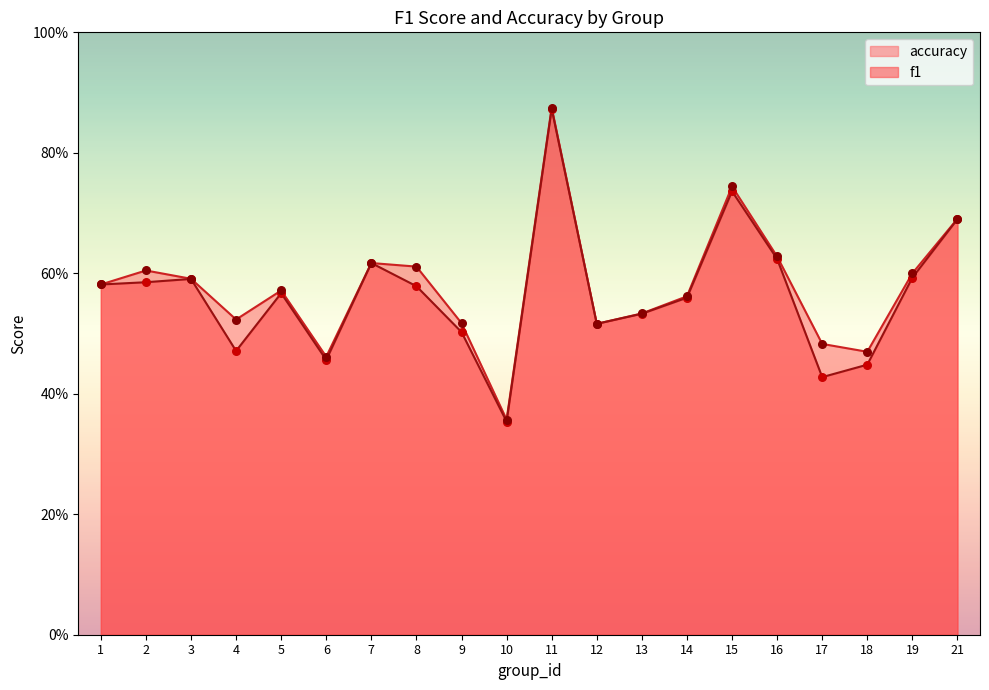

What are all the series names shown in the legend?

accuracy, f1